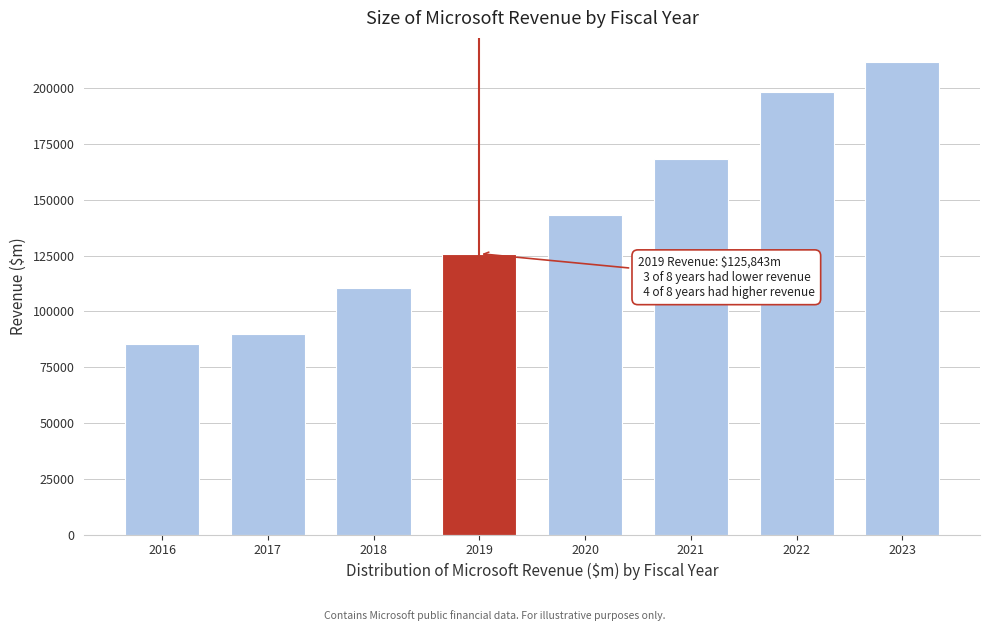

Reading left to right, transcribe all the data shown in this chart.

85320	89950	110360	125843	143015	168088	198270	211915